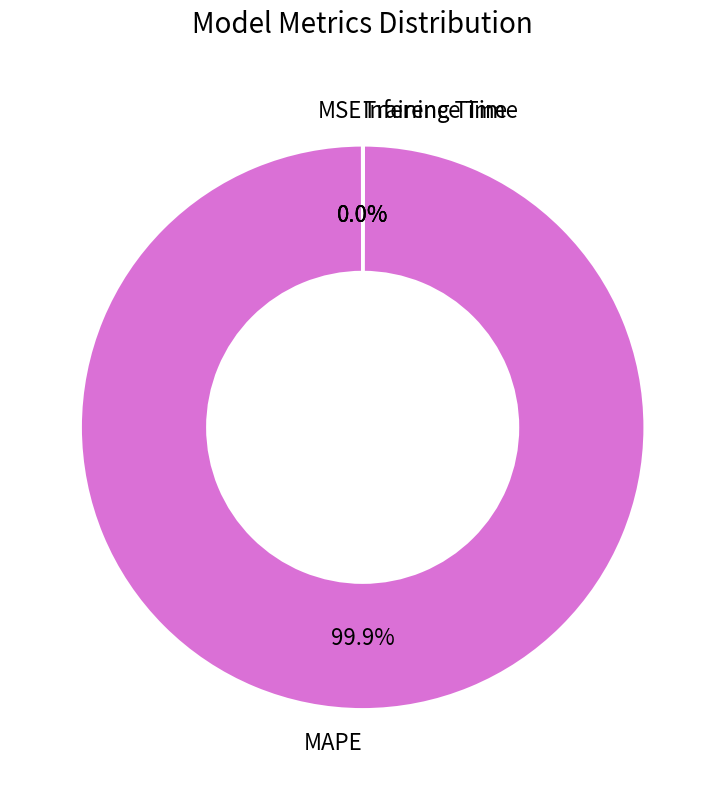

What is the largest slice in the pie chart?

MAPE